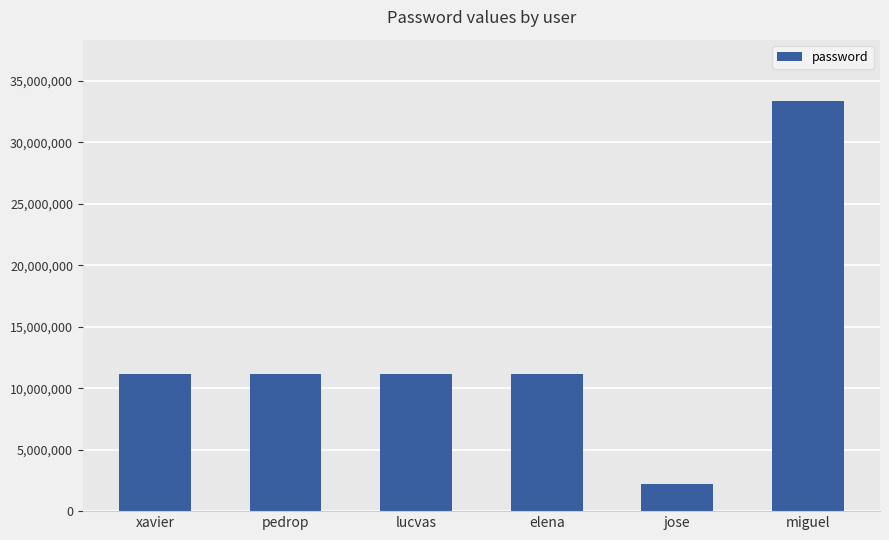

How many bars are there in total?

6